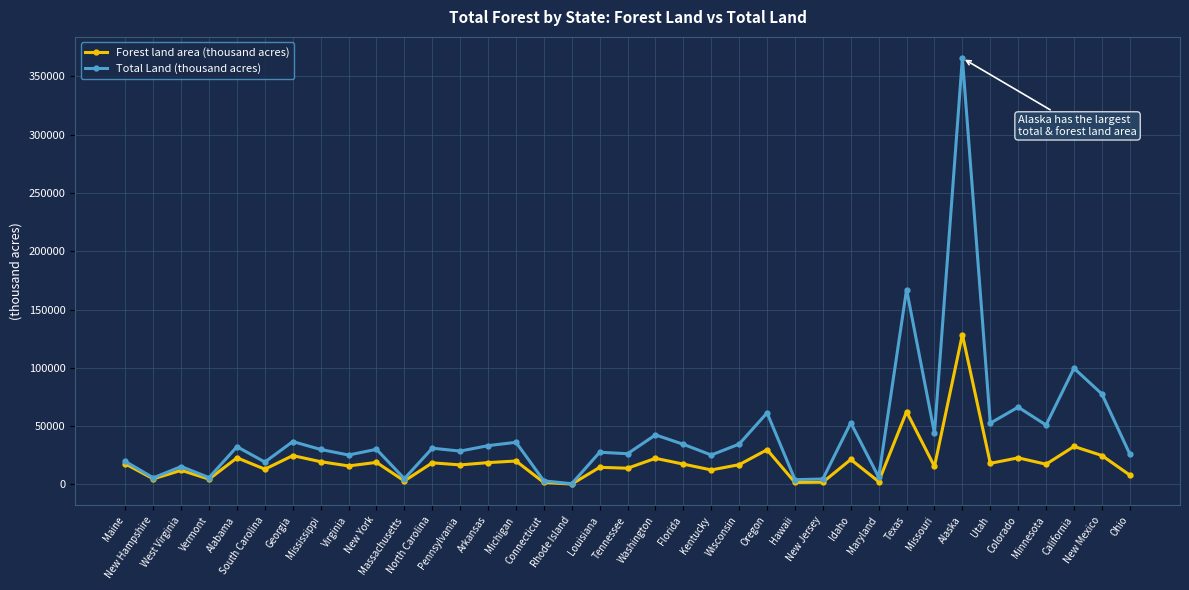

What is the smallest value displayed?

360